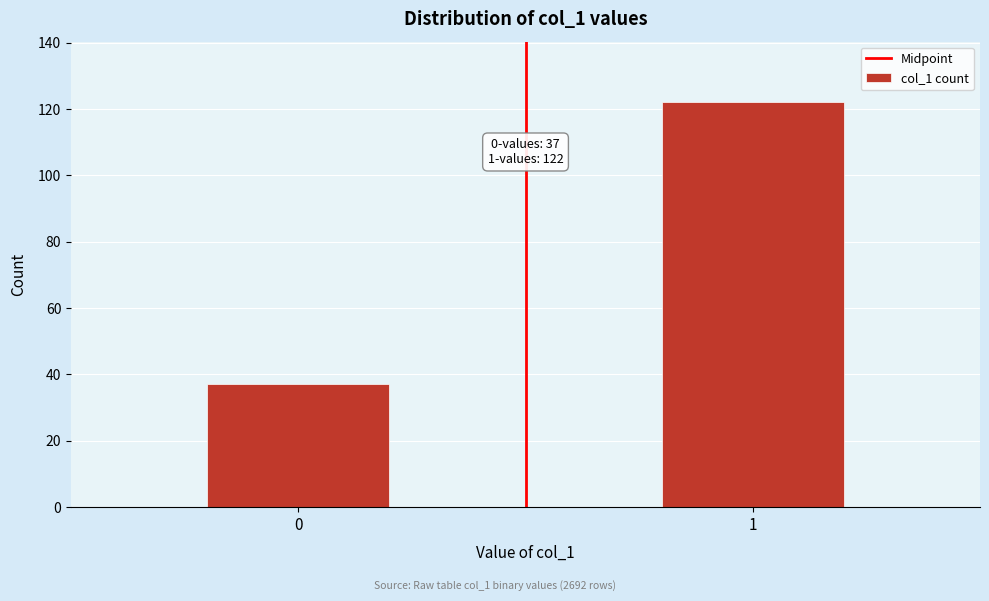

Reading left to right, what are all the values shown in this chart?

37	122